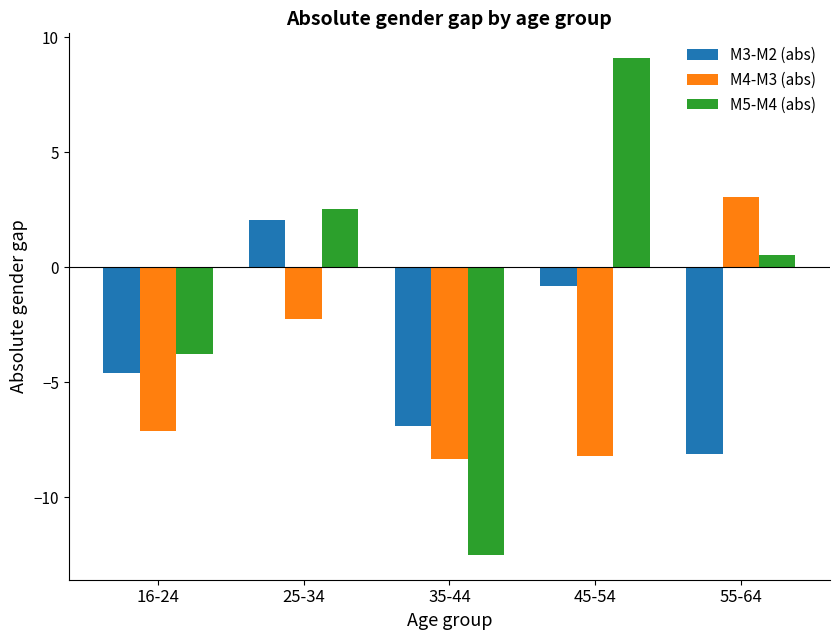

How many data points in M4-M3 (abs) are less than -7?

3